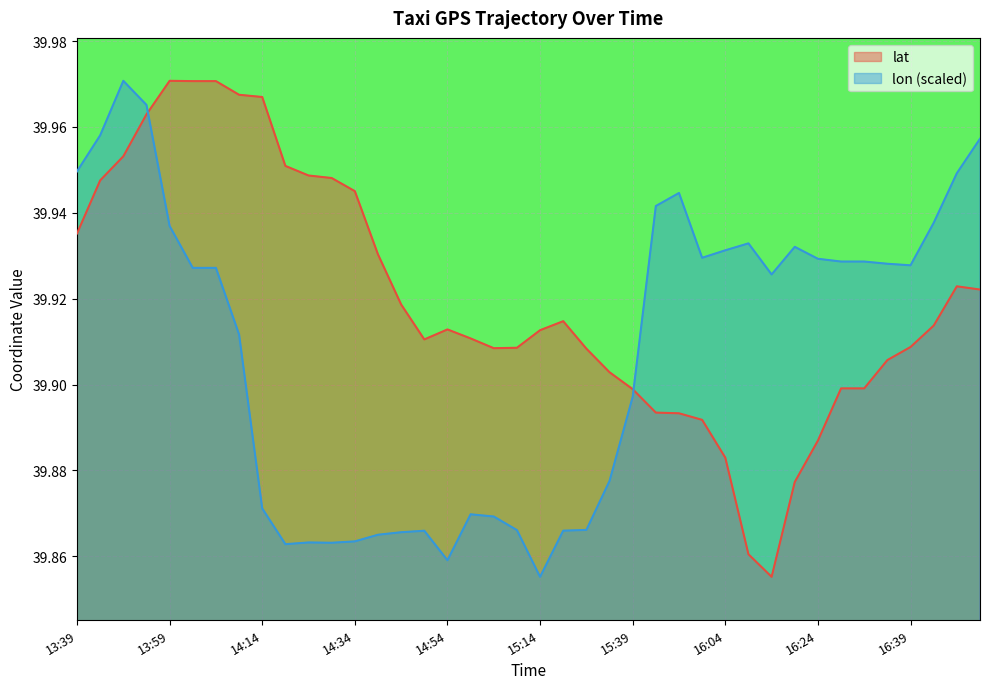

Reading right to left, list all the values displayed in this chart.

lat: 16:59=39.9	16:54=39.9	16:49=39.9	16:39=39.9	16:34=39.9	16:29=39.9	16:29=39.9	16:24=39.9	16:20=39.9	16:14=39.9	16:09=39.9	16:04=39.9	15:59=39.9	15:54=39.9	15:49=39.9	15:39=39.9	15:34=39.9	15:29=39.9	15:24=39.9	15:14=39.9	15:09=39.9	15:04=39.9	14:59=39.9	14:54=39.9	14:49=39.9	14:44=39.9	14:39=39.9	14:34=39.9	14:29=39.9	14:24=39.9	14:19=40.0	14:14=40.0	14:09=40.0	14:04=40.0	14:04=40.0	13:59=40.0	13:54=40.0	13:49=40.0	13:44=39.9	13:39=39.9
lon: 16:59=40.0	16:54=39.9	16:49=39.9	16:39=39.9	16:34=39.9	16:29=39.9	16:29=39.9	16:24=39.9	16:20=39.9	16:14=39.9	16:09=39.9	16:04=39.9	15:59=39.9	15:54=39.9	15:49=39.9	15:39=39.9	15:34=39.9	15:29=39.9	15:24=39.9	15:14=39.9	15:09=39.9	15:04=39.9	14:59=39.9	14:54=39.9	14:49=39.9	14:44=39.9	14:39=39.9	14:34=39.9	14:29=39.9	14:24=39.9	14:19=39.9	14:14=39.9	14:09=39.9	14:04=39.9	14:04=39.9	13:59=39.9	13:54=40.0	13:49=40.0	13:44=40.0	13:39=39.9